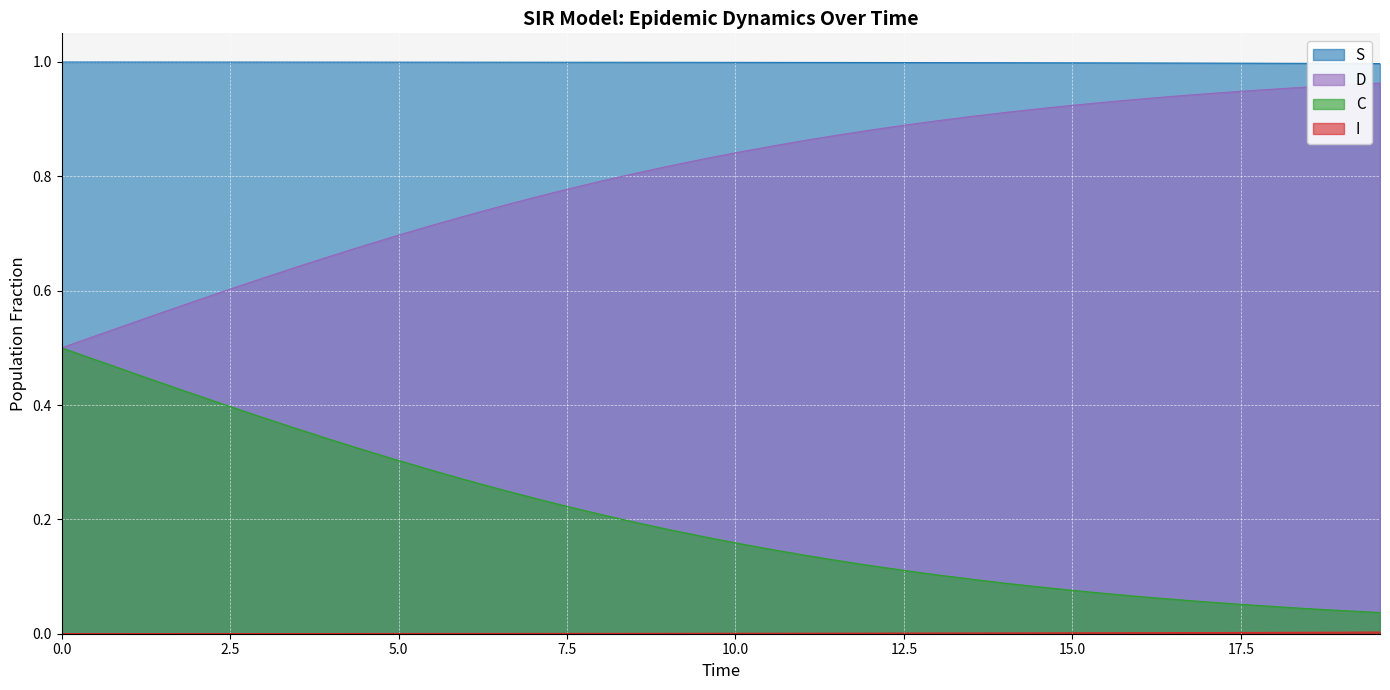

Reading right to left, what are all the values shown in this chart?

S: 1.0	1.0	1.0	1.0	1.0	1.0	1.0	1.0	1.0	1.0	1.0	1.0	1.0	1.0	1.0	1.0	1.0	1.0	1.0	1.0	1.0	1.0	1.0	1.0	1.0	1.0	1.0	1.0	1.0	1.0	1.0	1.0	1.0	1.0	1.0	1.0	1.0	1.0	1.0	1.0
I: 0.0	0.0	0.0	0.0	0.0	0.0	0.0	0.0	0.0	0.0	0.0	0.0	0.0	0.0	0.0	0.0	0.0	0.0	0.0	0.0	0.0	0.0	0.0	0.0	0.0	0.0	0.0	0.0	0.0	0.0	0.0	0.0	0.0	0.0	0.0	0.0	0.0	0.0	0.0	0.0
C: 0.0	0.0	0.0	0.0	0.1	0.1	0.1	0.1	0.1	0.1	0.1	0.1	0.1	0.1	0.1	0.1	0.1	0.1	0.1	0.2	0.2	0.2	0.2	0.2	0.2	0.2	0.3	0.3	0.3	0.3	0.3	0.3	0.4	0.4	0.4	0.4	0.4	0.5	0.5	0.5
D: 1.0	1.0	1.0	1.0	0.9	0.9	0.9	0.9	0.9	0.9	0.9	0.9	0.9	0.9	0.9	0.9	0.9	0.9	0.9	0.8	0.8	0.8	0.8	0.8	0.8	0.8	0.7	0.7	0.7	0.7	0.7	0.7	0.6	0.6	0.6	0.6	0.6	0.5	0.5	0.5